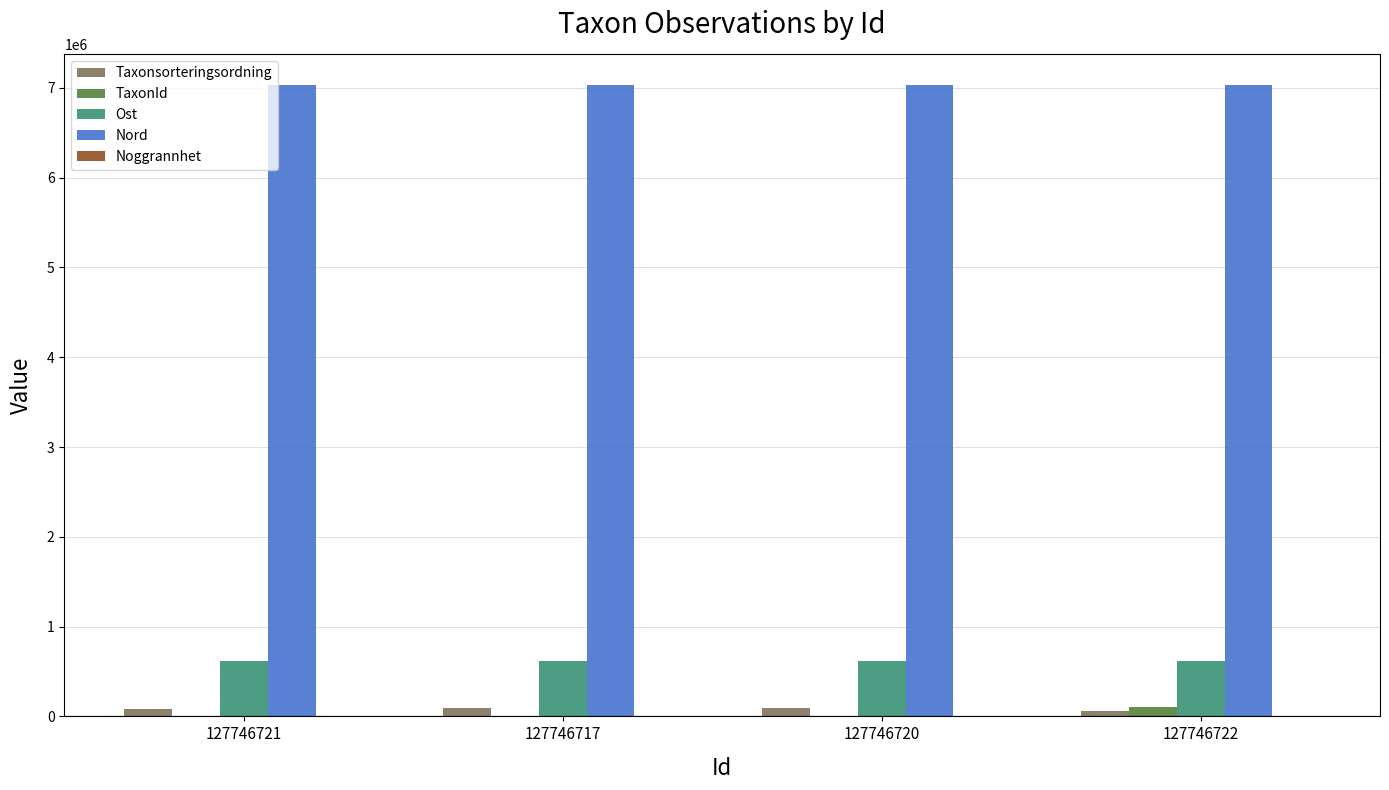

Which series has the largest total across all categories?

Nord